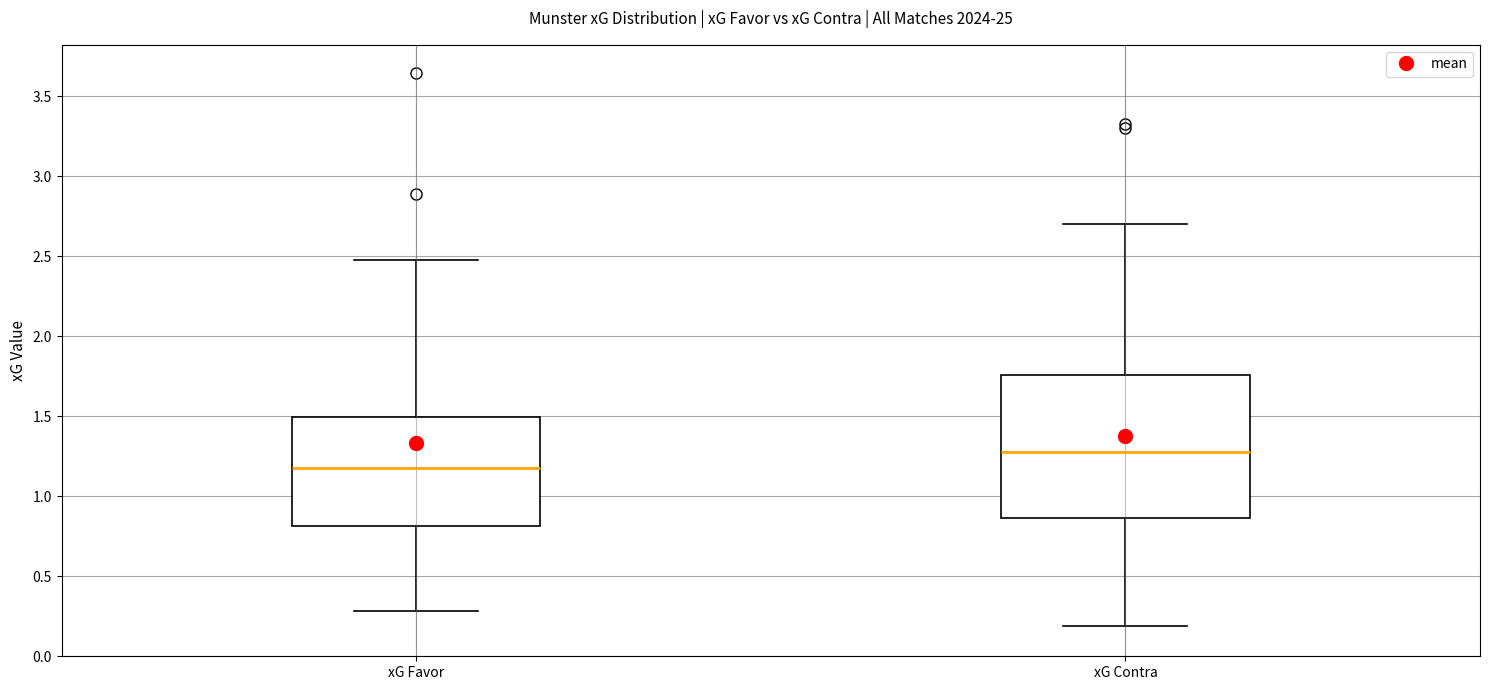

Reading left to right, transcribe this box plot: for each box, give where its median line is, the range the box spans, and where its two whiskers end, as read against the y-axis. The values are not printed on the chart, so give them approximately, as read against the axis.

xG Favor: median 1.20, box 0.80 to 1.50, whiskers 0.30 to 2.50
xG Contra: median 1.30, box 0.85 to 1.75, whiskers 0.20 to 2.70